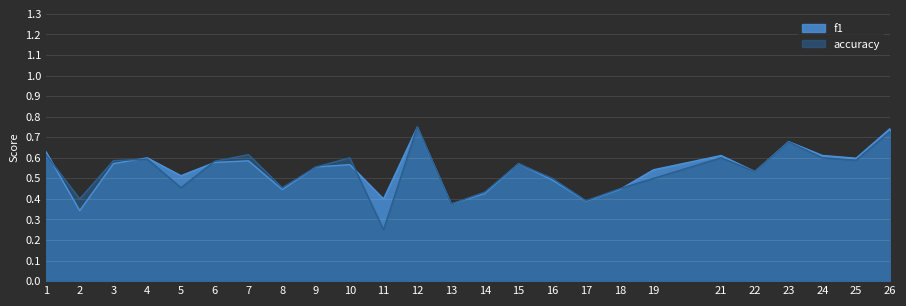

What is the lowest value of the f1 series?

0.3